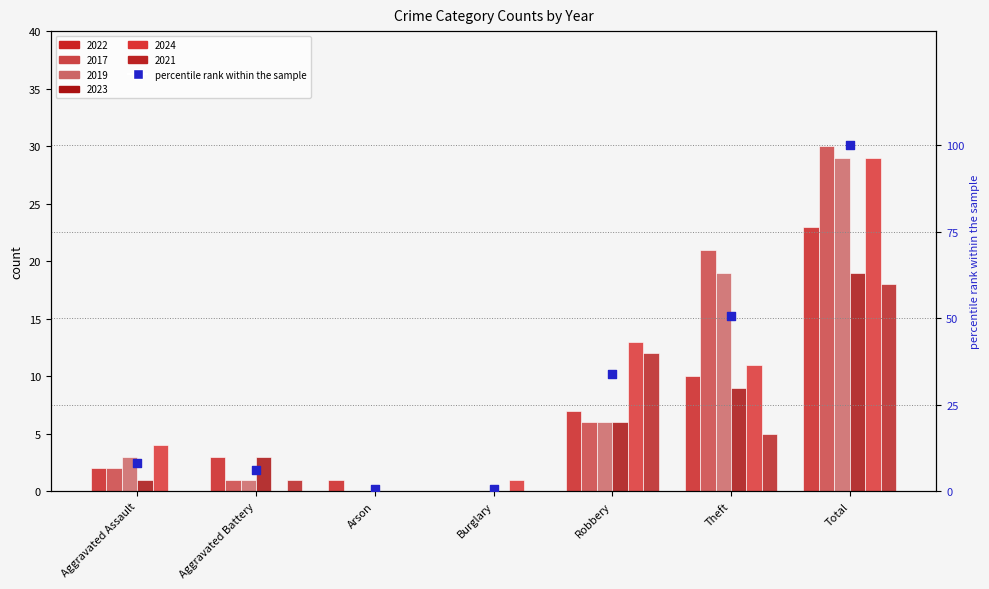

What is the change in value from Burglary to Total?

+99.3